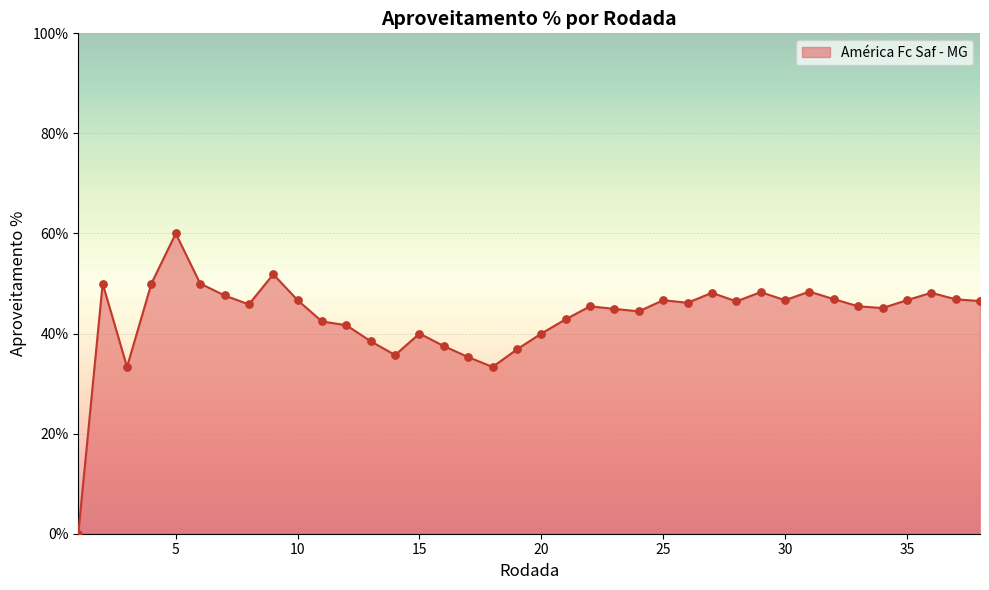

What is the difference between the maximum and minimum values?

60.0